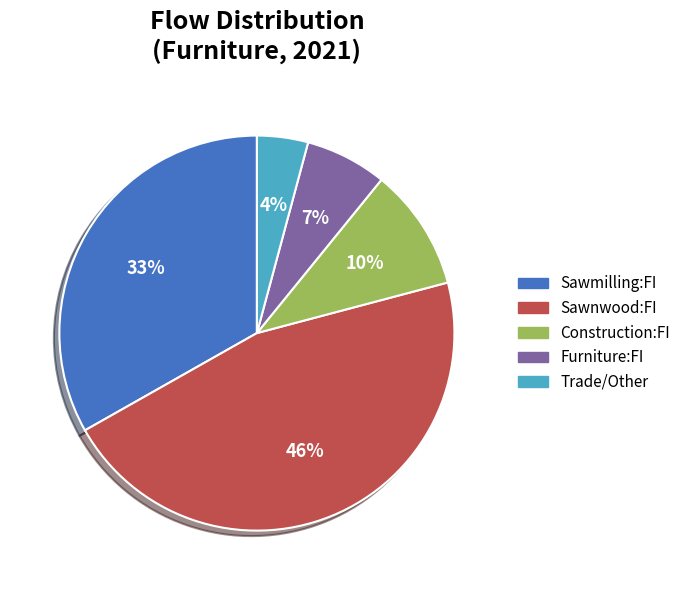

What is the largest slice in the pie chart?

Sawnwood:FI